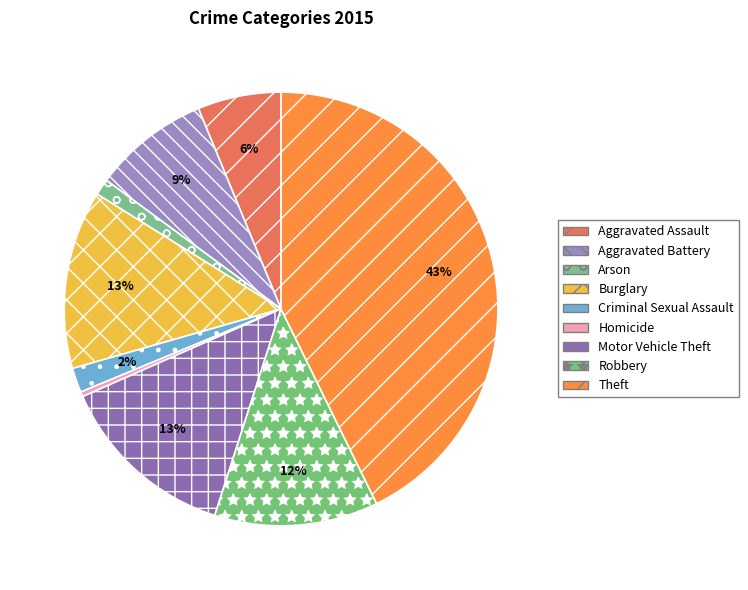

True or false: Arson accounts for 12% of the total.

False